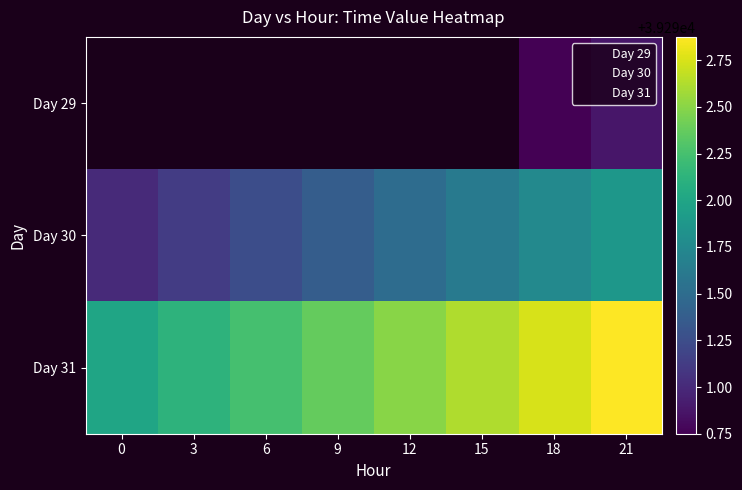

Is it true that Day 30 equals 39291.6 at 15?

True